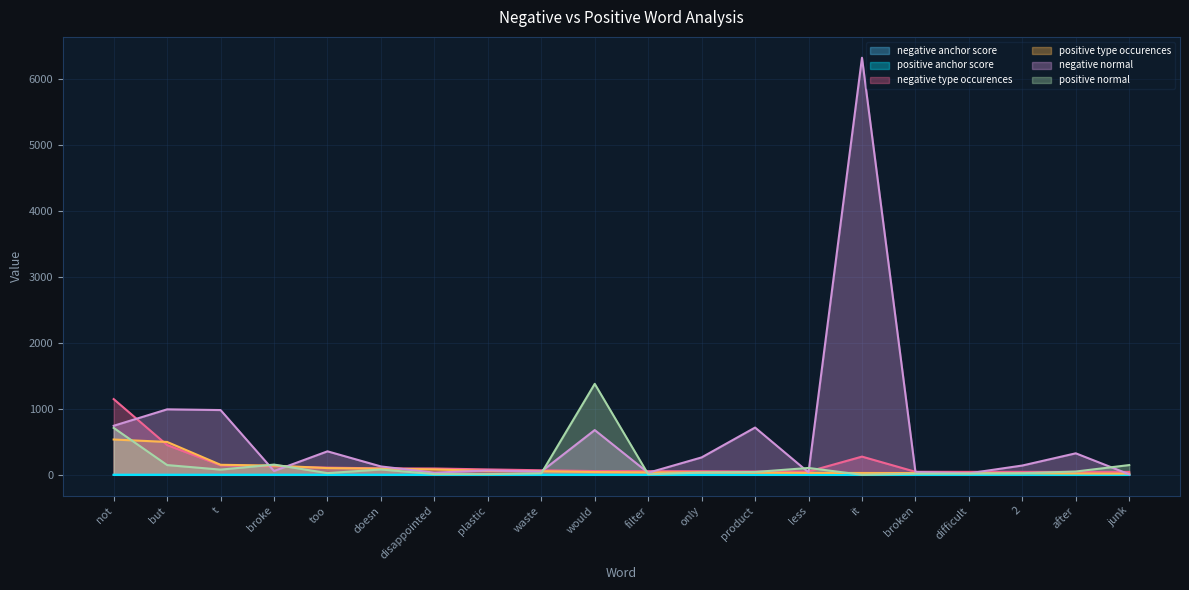

What is the label of the 13th point from the left?

product